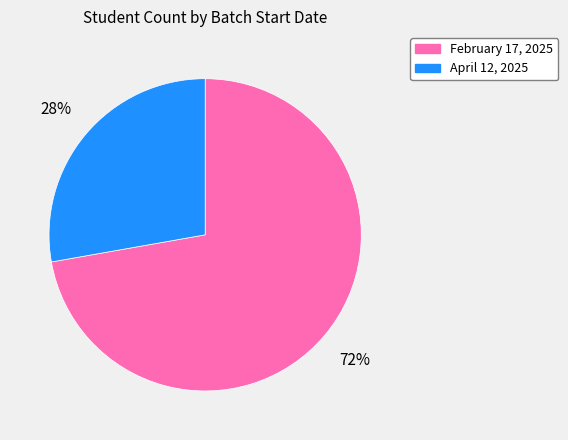

Which slice is the smallest?

April 12, 2025